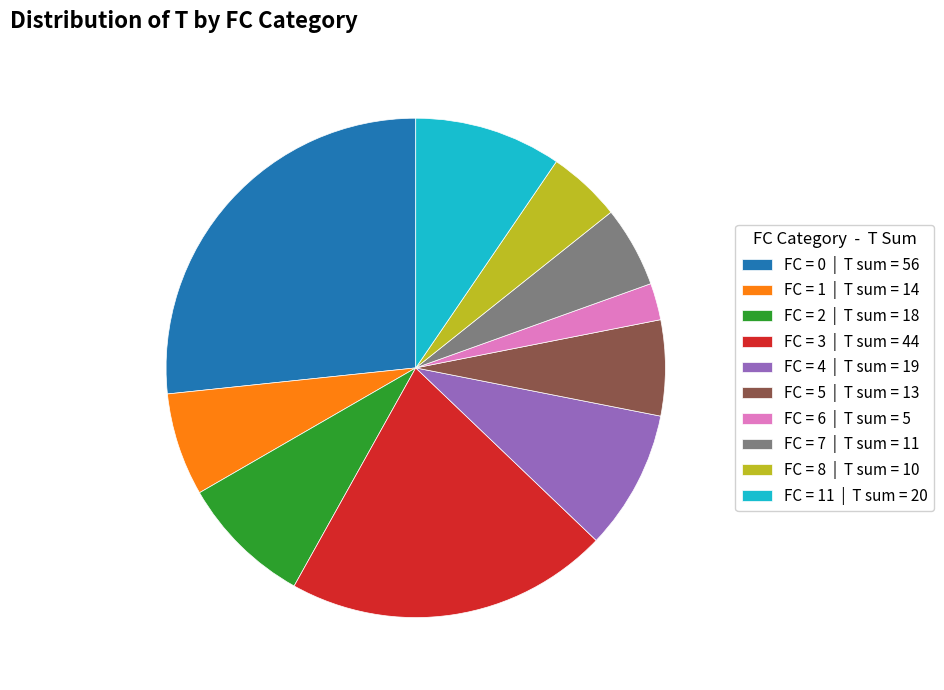

Which slice is the smallest?

FC = 6 | T sum = 5